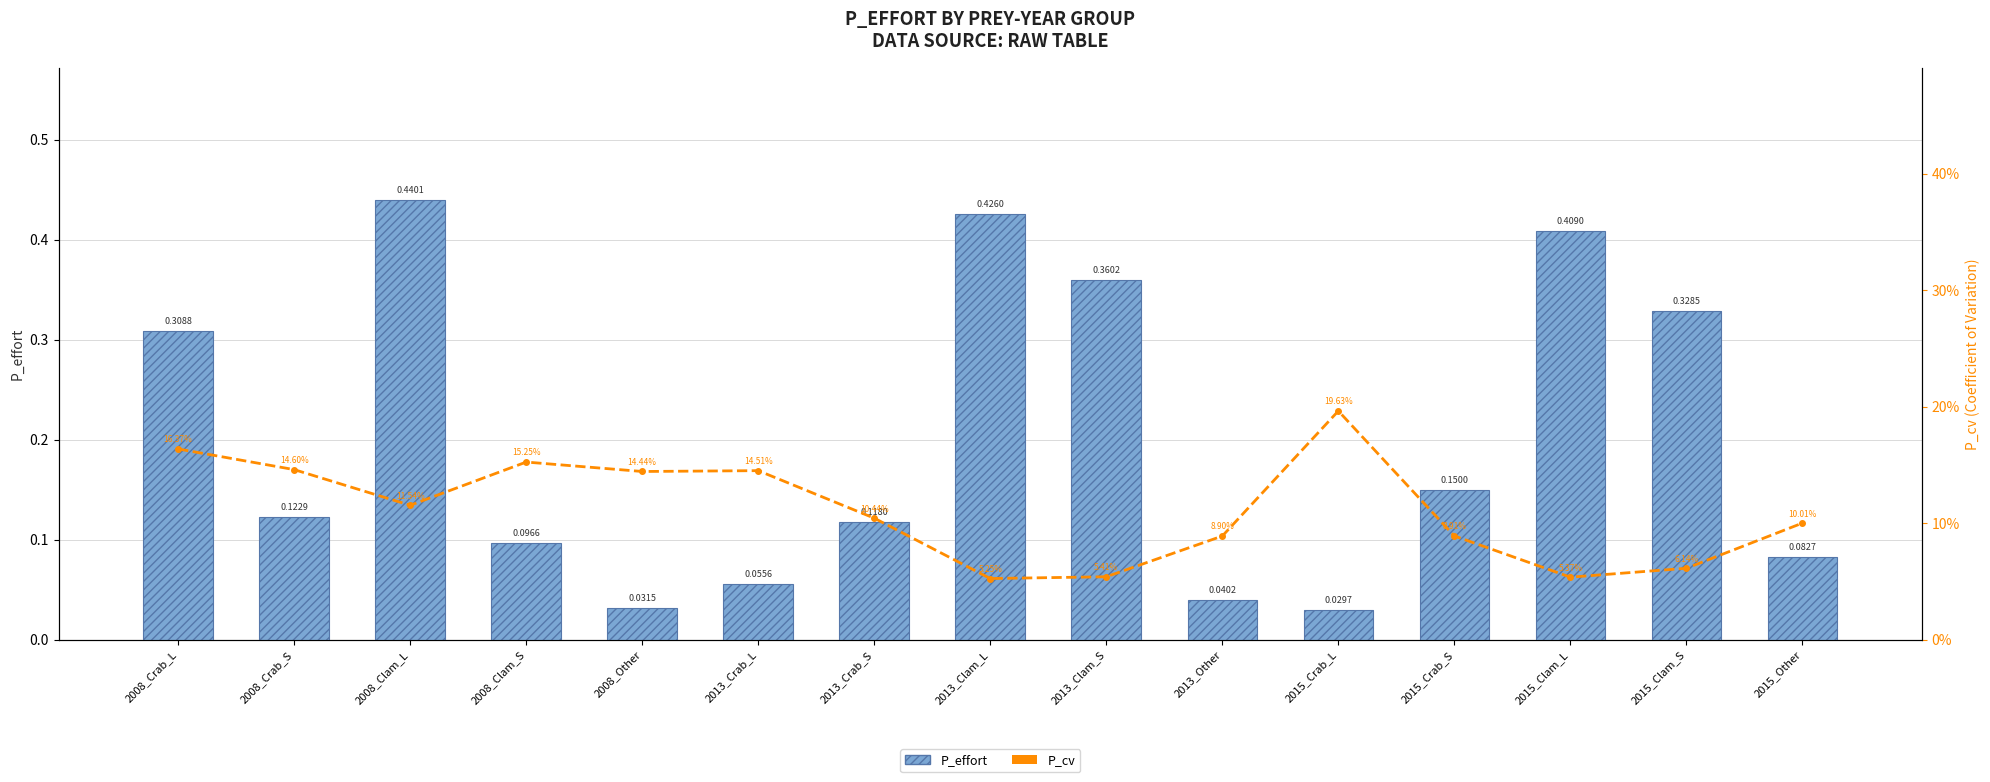

The value of P_cv (7-group Moving Avg style) at 2013_Crab_L is 0.1. True or false?

False